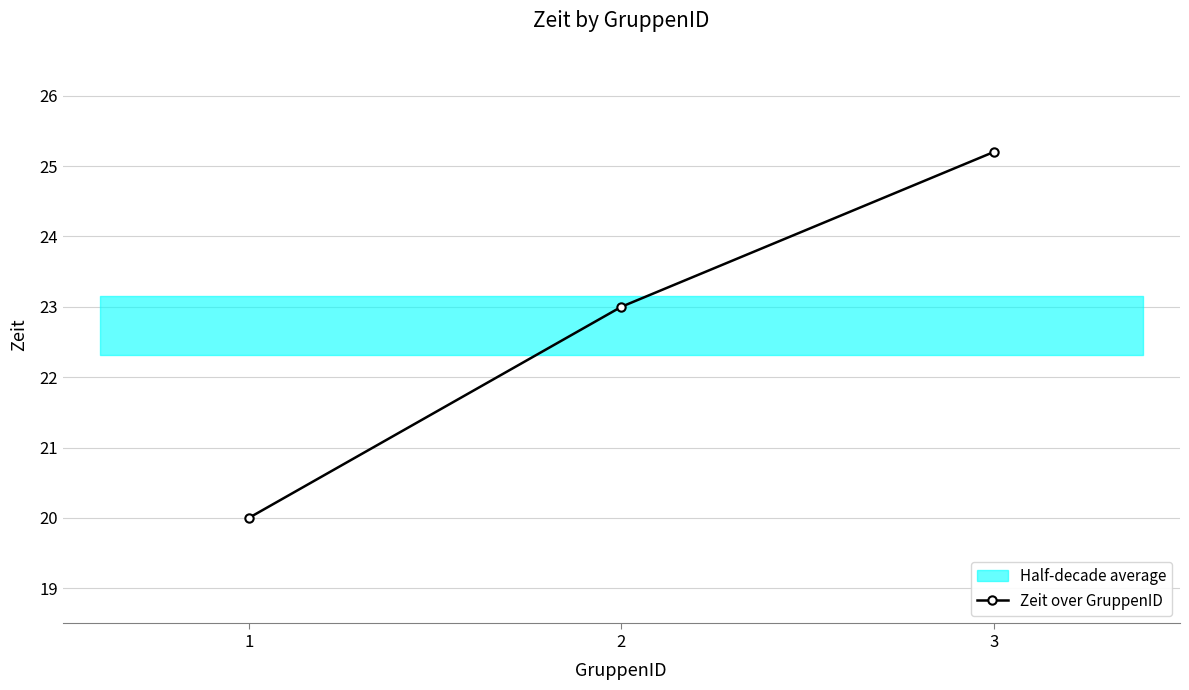

List the labels in order of value, smallest first.

1, 2, 3